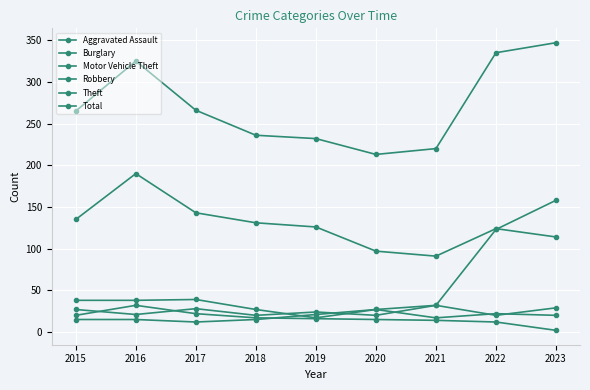

What is the lowest value of the Motor Vehicle Theft series?

17